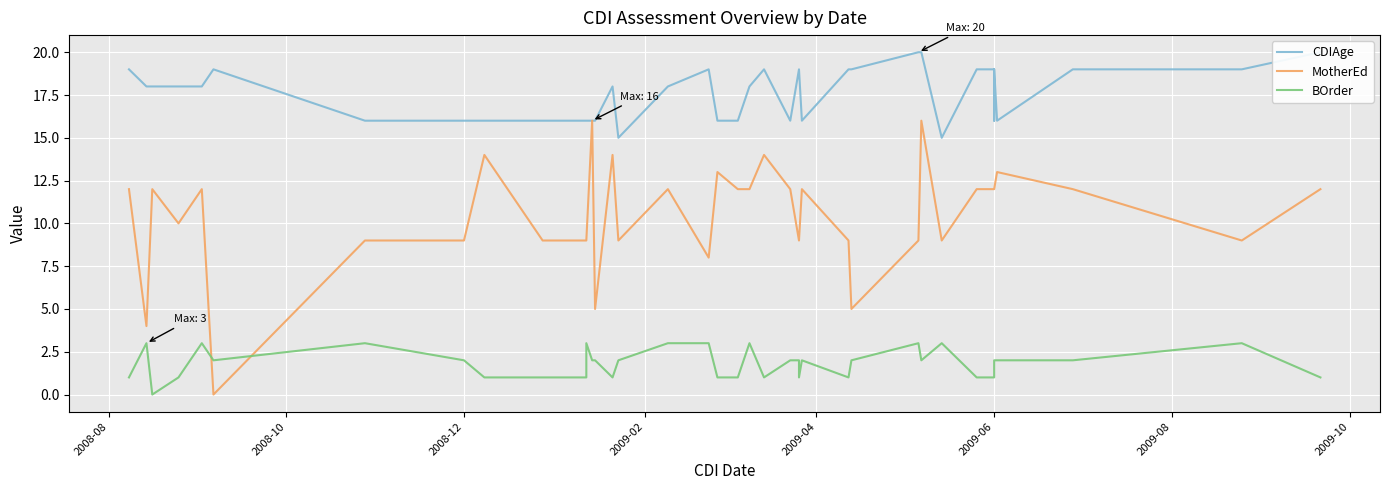

Which series has the largest range (max minus min)?

MotherEd